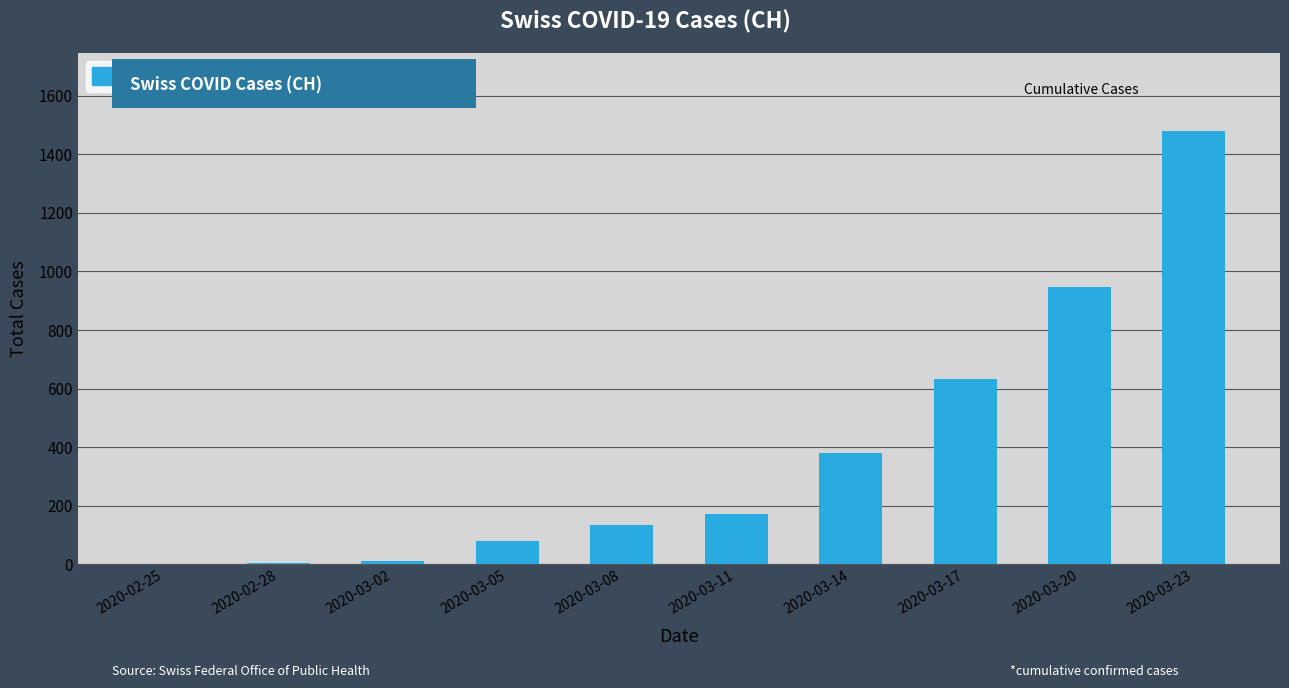

Are the bars grouped side by side (vs. stacked)?

No